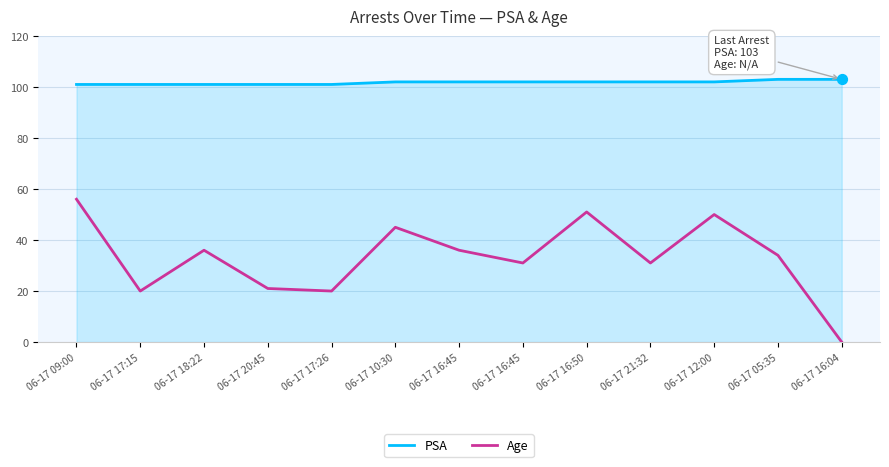

What are all the series names shown in the legend?

PSA, Age